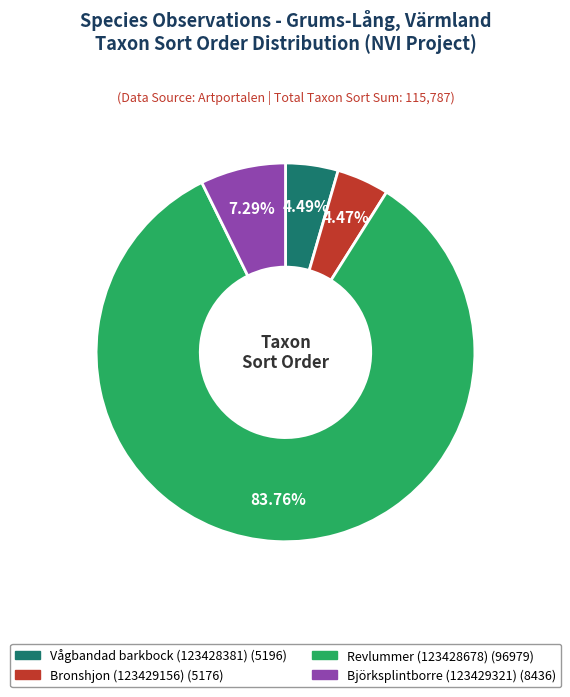

How many segments does this pie chart have?

4